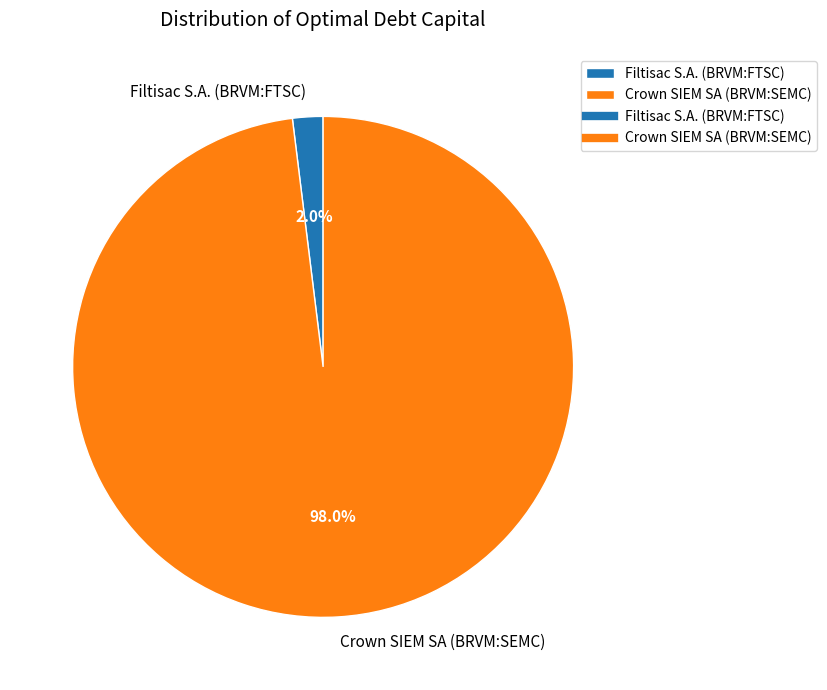

How much of the chart is everything except Filtisac S.A. (BRVM:FTSC)?

98.0%